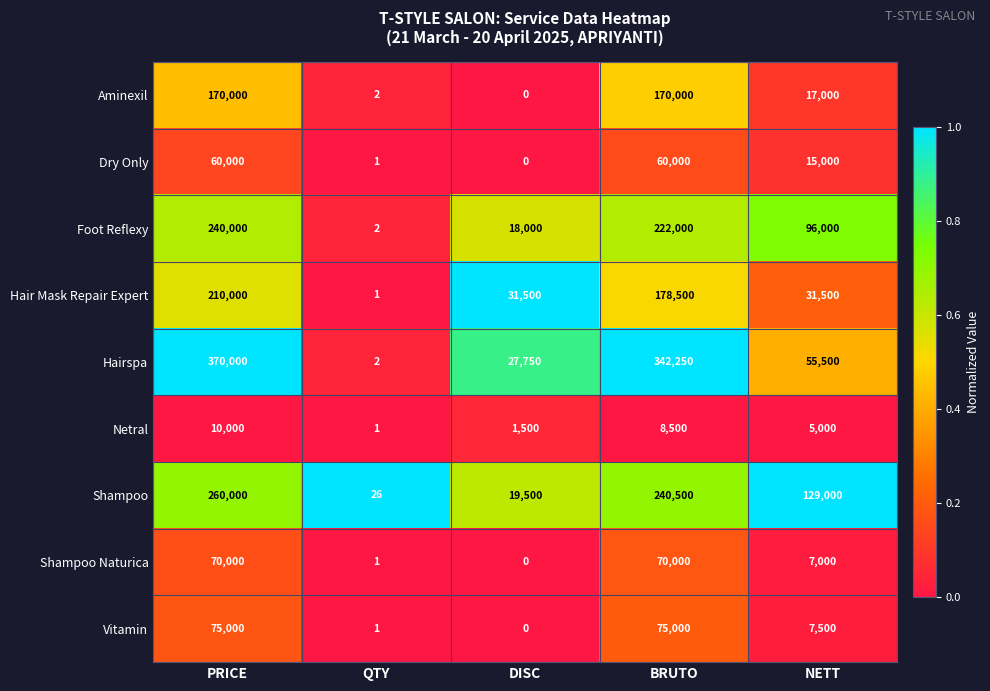

List the series in order of their peak value, highest first.

Hairspa, Shampoo, Foot Reflexy, Hair Mask Repair Expert, Aminexil, Vitamin, Shampoo Naturica, Dry Only, Netral